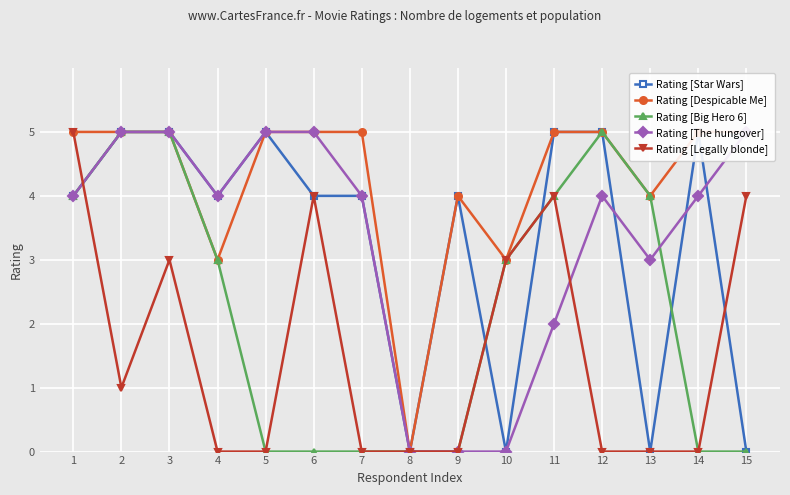

How many Rating [Legally blonde] values are between 0 and 4?

14